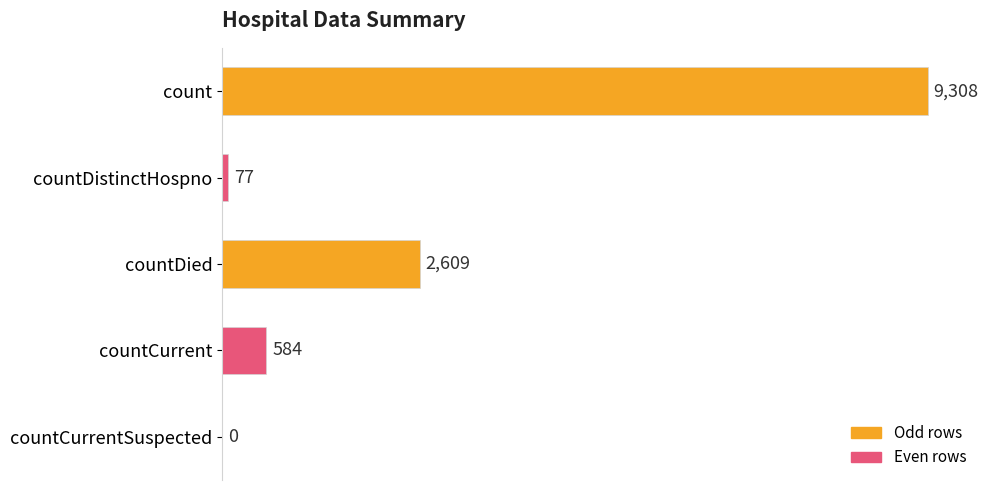

Count the number of categories in the chart.

5